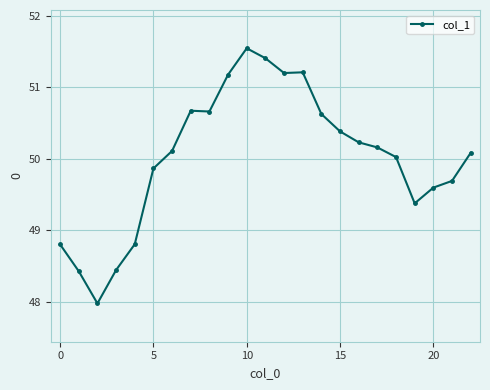

What is the sum of all values?

1150.4